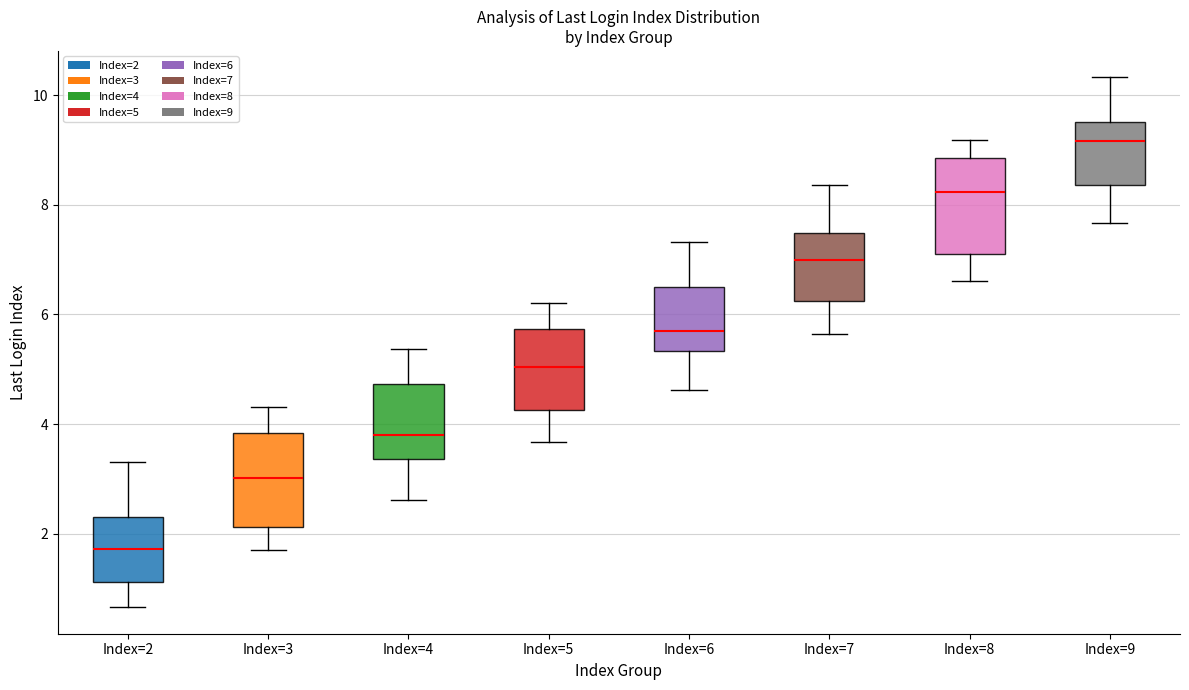

Reading left to right, transcribe this box plot: for each box, give where its median line is, the range the box spans, and where its two whiskers end, as read against the y-axis. The values are not printed on the chart, so give them approximately, as read against the axis.

Index=2: median 1.8, box 1.2 to 2.4, whiskers 0.6 to 3.4
Index=3: median 3.0, box 2.2 to 3.8, whiskers 1.6 to 4.4
Index=4: median 3.8, box 3.4 to 4.8, whiskers 2.6 to 5.4
Index=5: median 5.0, box 4.2 to 5.8, whiskers 3.6 to 6.2
Index=6: median 5.6, box 5.4 to 6.6, whiskers 4.6 to 7.4
Index=7: median 7.0, box 6.2 to 7.4, whiskers 5.6 to 8.4
Index=8: median 8.2, box 7.2 to 8.8, whiskers 6.6 to 9.2
Index=9: median 9.2, box 8.4 to 9.6, whiskers 7.6 to 10.4